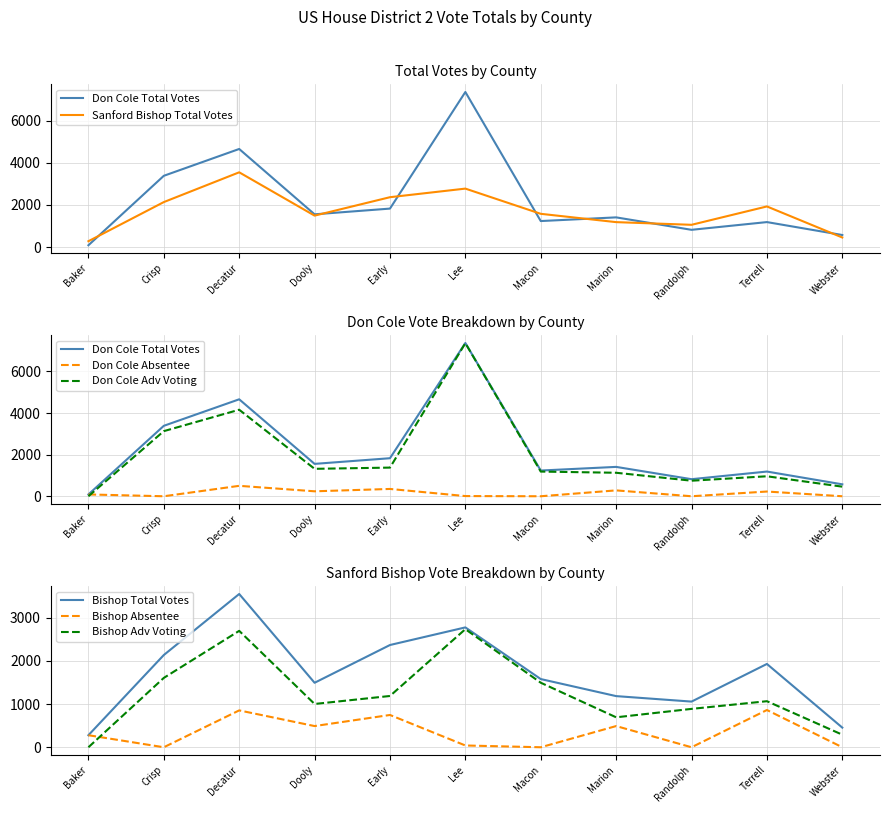

Between Marion and Lee, which is larger?

Lee